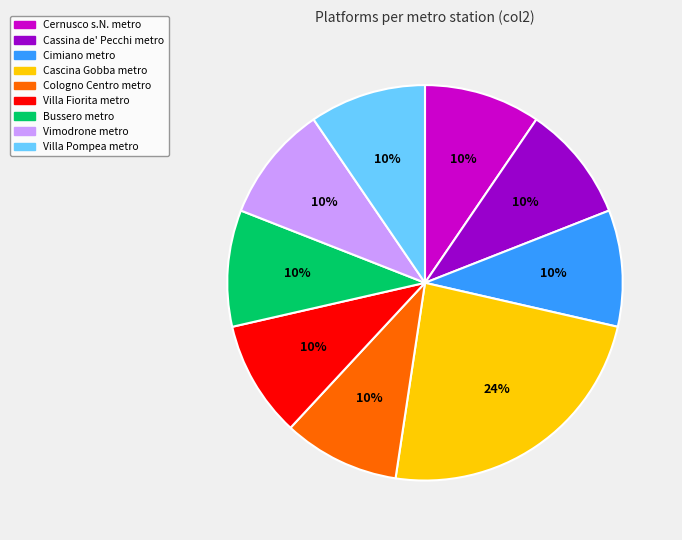

Which category has the biggest portion of the pie?

Cascina Gobba metro